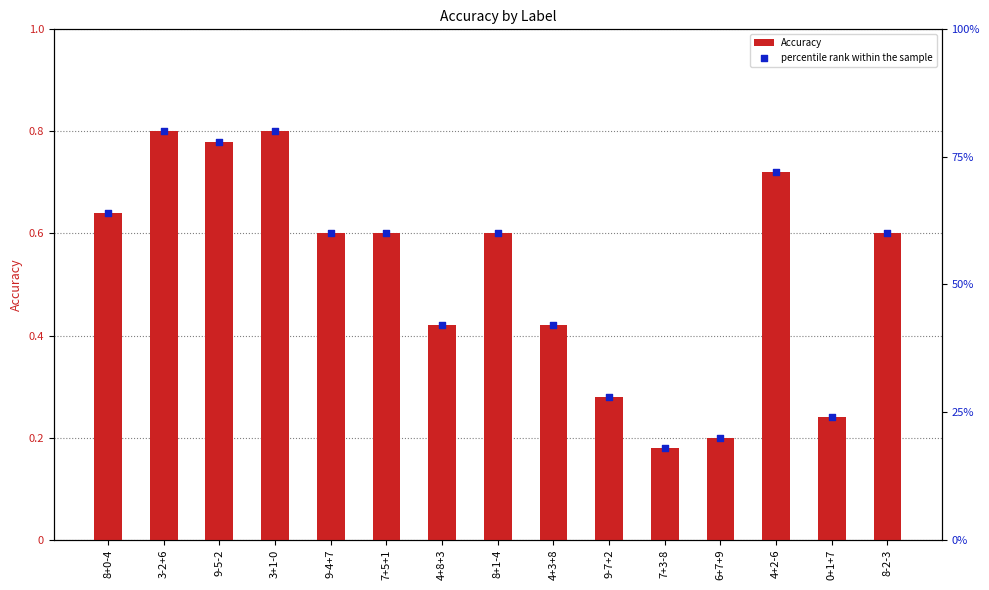

Which series contains the lowest Y value?

Accuracy